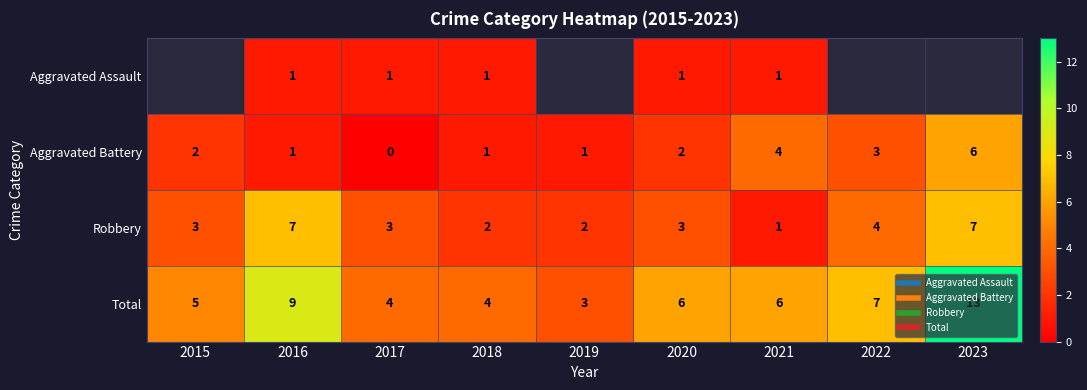

How many positive values does the Aggravated Assault series have?

5